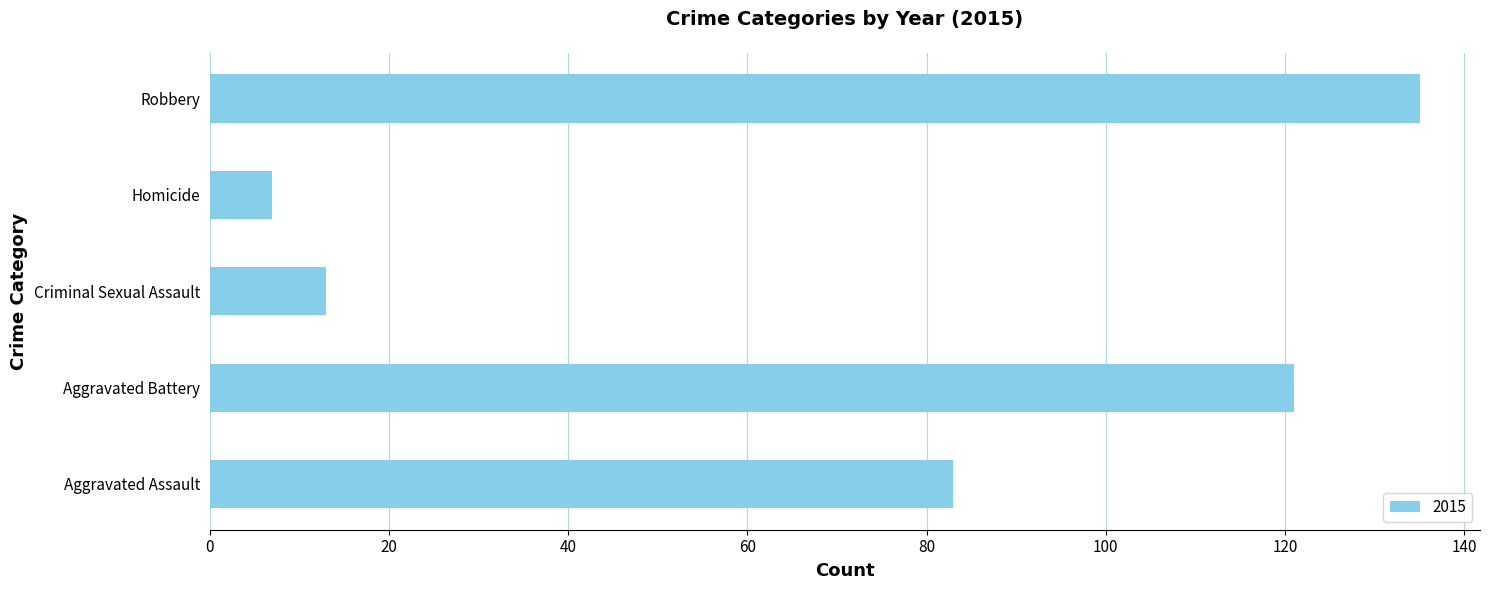

Reading bottom to top, transcribe all the data shown in this chart.

83	121	13	7	135